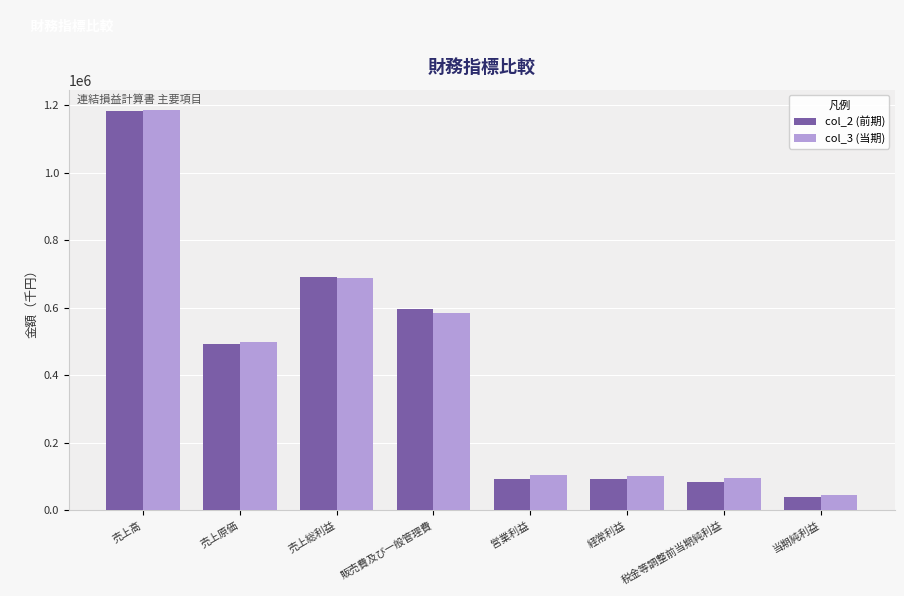

The value of col_2 (前期) at 販売費及び一般管理費 is 597347. True or false?

True